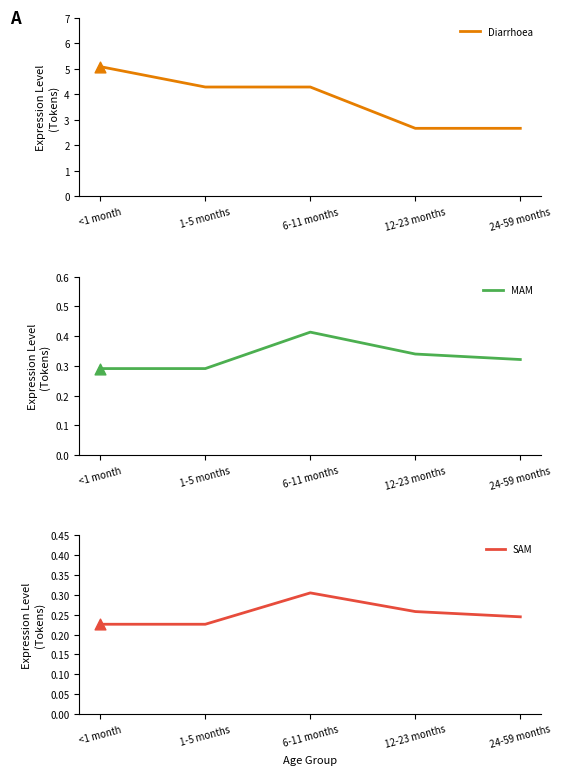

At which category is the sum across all series the highest?

<1 month